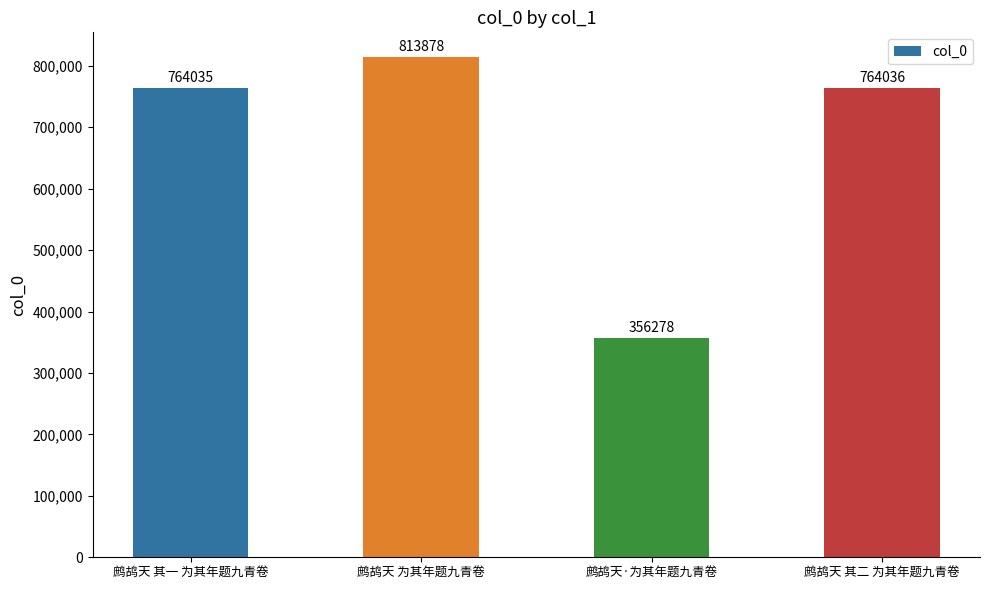

Rank the categories by value from highest to lowest.

鹧鸪天 为其年题九青卷, 鹧鸪天 其二 为其年题九青卷, 鹧鸪天 其一 为其年题九青卷, 鹧鸪天·为其年题九青卷